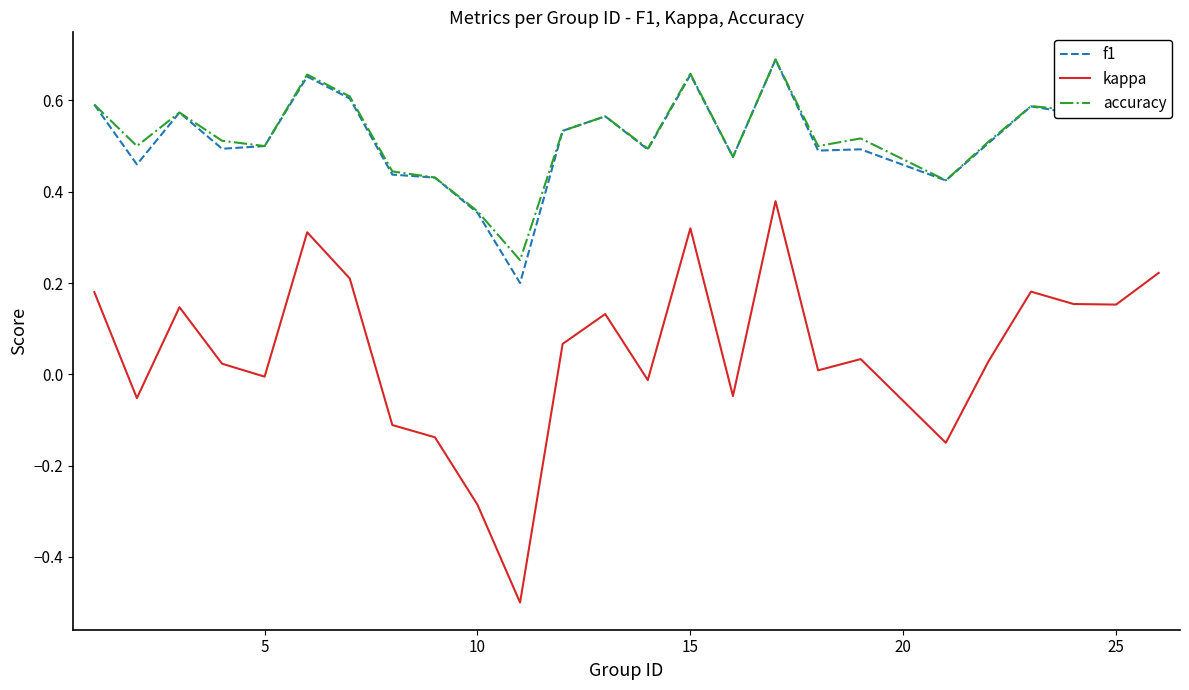

How many interior local peaks does the accuracy series have?

7